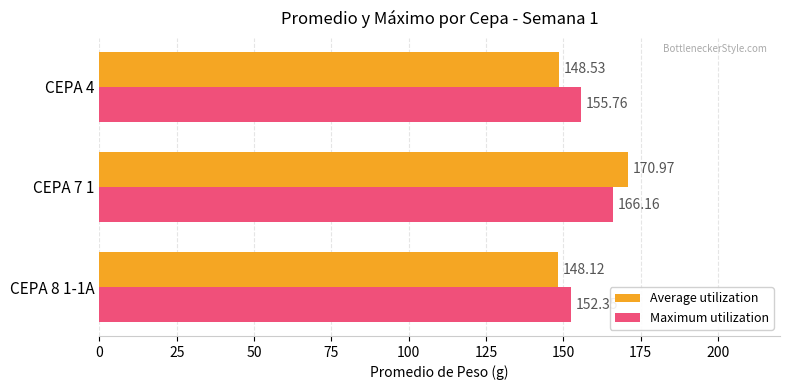

What are all the series names shown in the legend?

Average utilization, Maximum utilization